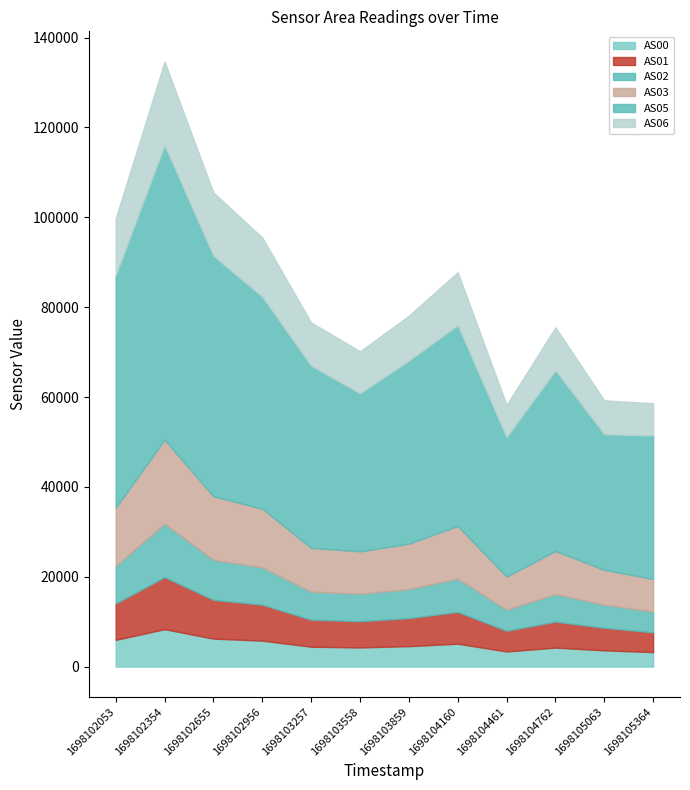

At how many categories does at least one series exceed 6402?

12